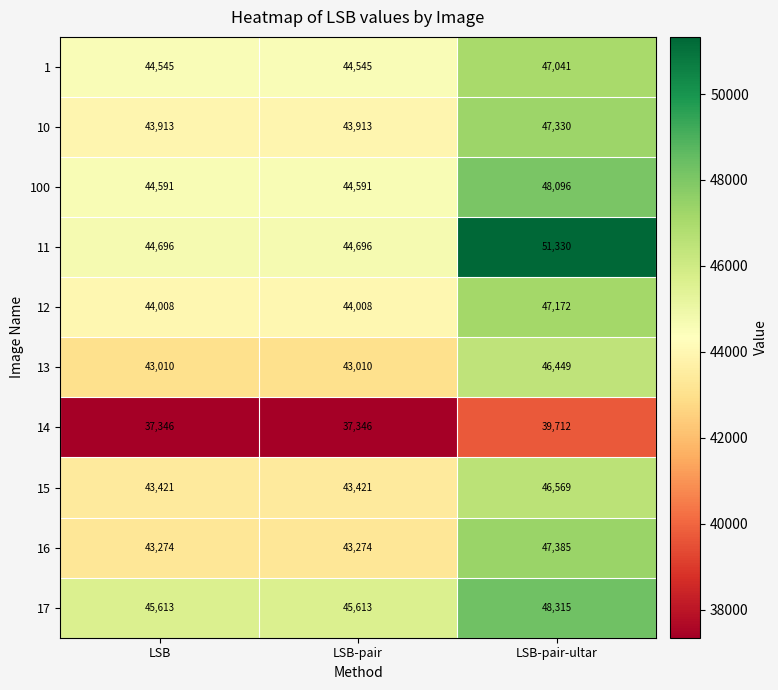

What is the total value across all series at LSB-pair-ultar?

469399